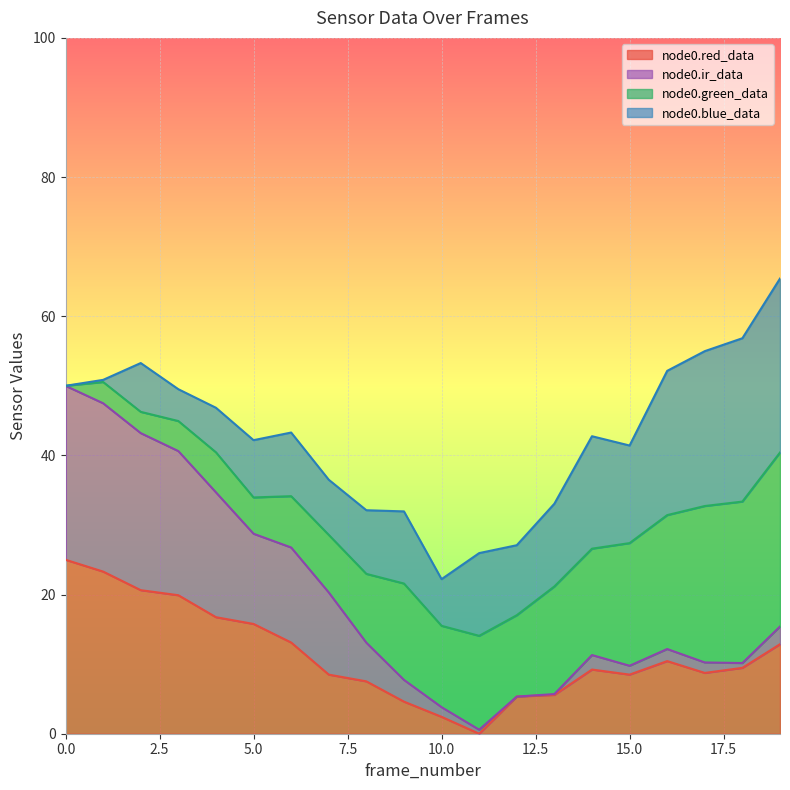

Which series changed the most between 7 and 10?

node0.ir_data